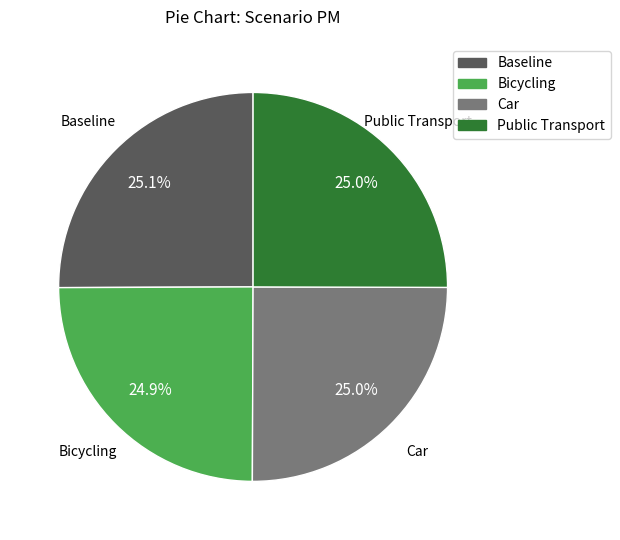

Count the number of slices in the pie.

4